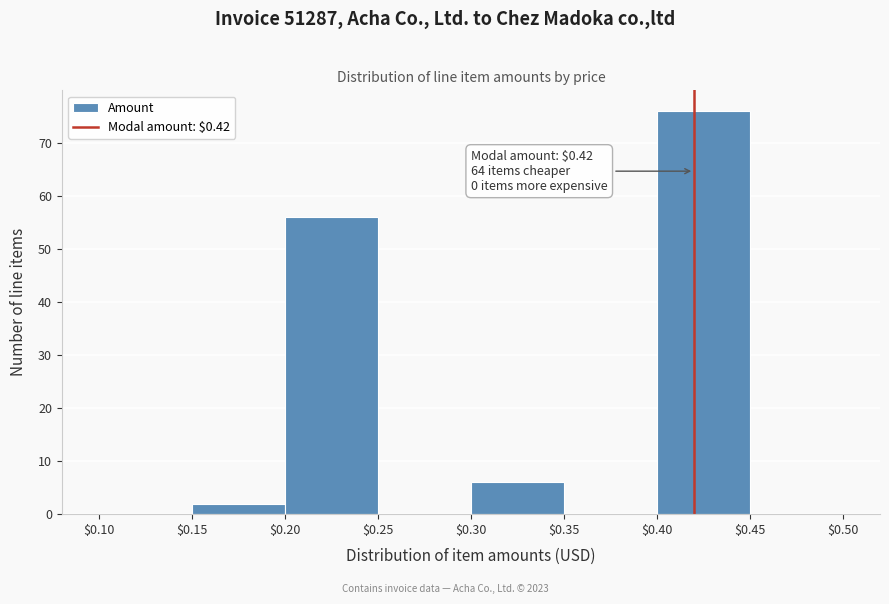

Which range on the x-axis has the tallest bar?

$0.40 to $0.45